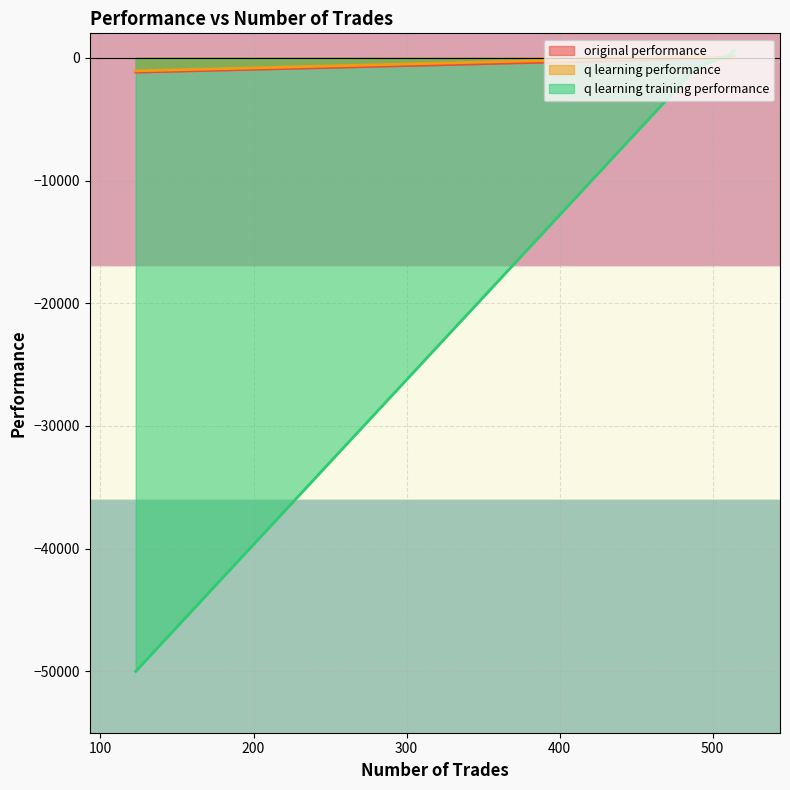

Where is q learning performance nearest to the value -480?

510